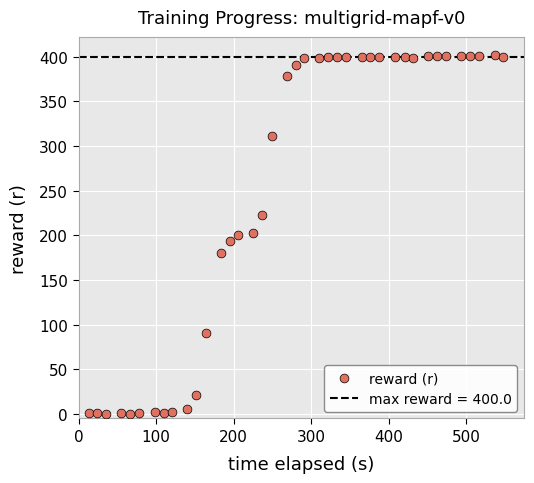

What is the range of Y values (max minus min)?

401.8